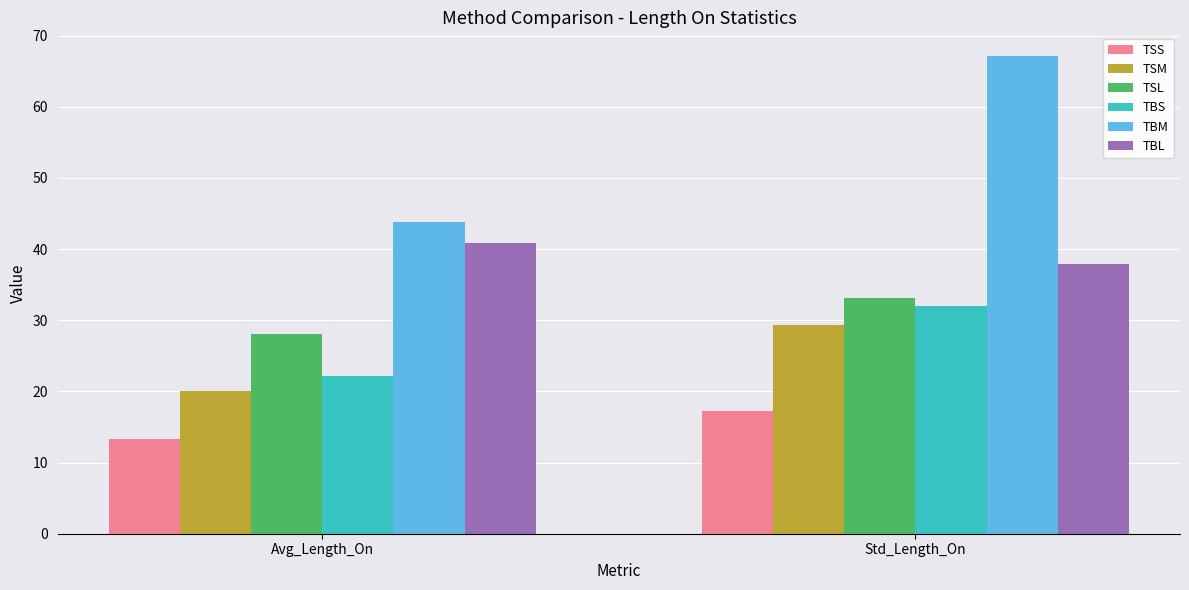

Between Avg_Length_On and Std_Length_On, which series saw the biggest shift?

TBM